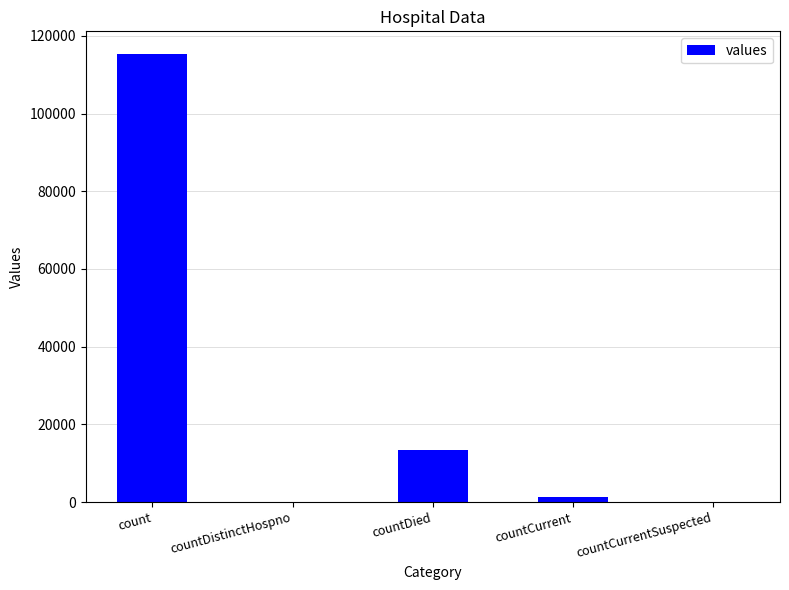

The chart shows a value of 13343 at countDied. True or false?

True